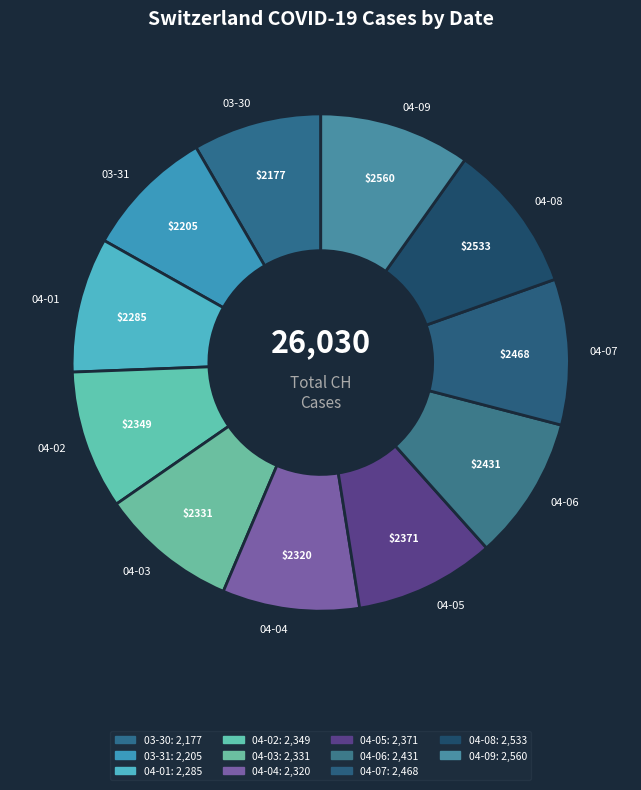

What is the ratio of the value at 04-02 to the value at 03-30?

1.1